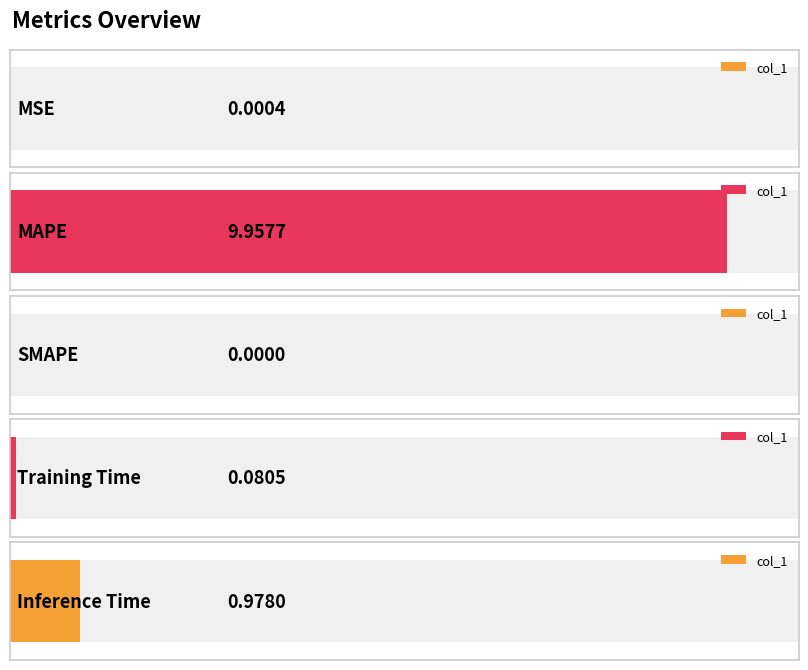

Which has a higher value, Inference Time or MAPE?

MAPE